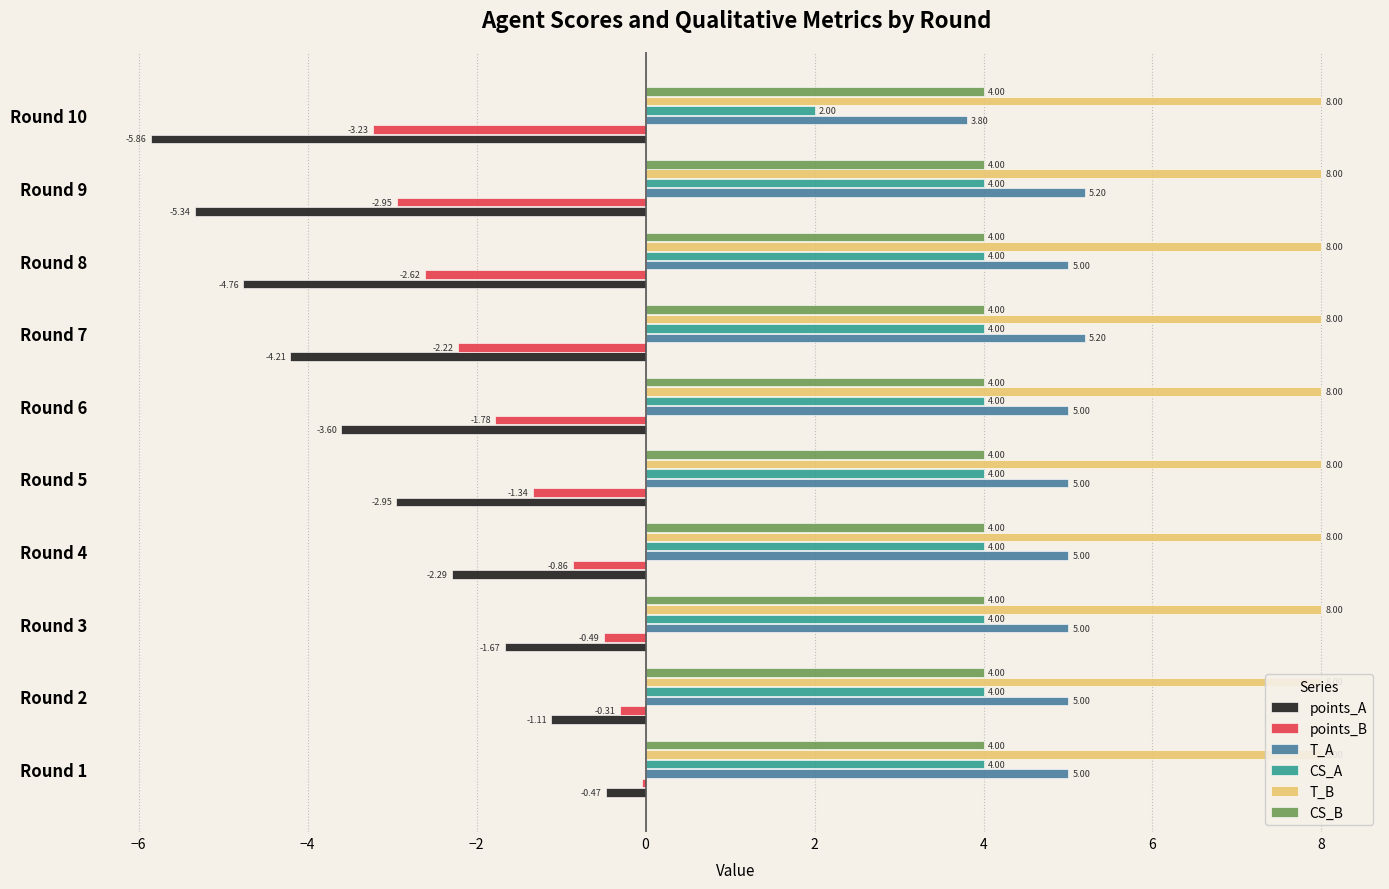

Between −2 and 8, which series saw the biggest shift?

points_A